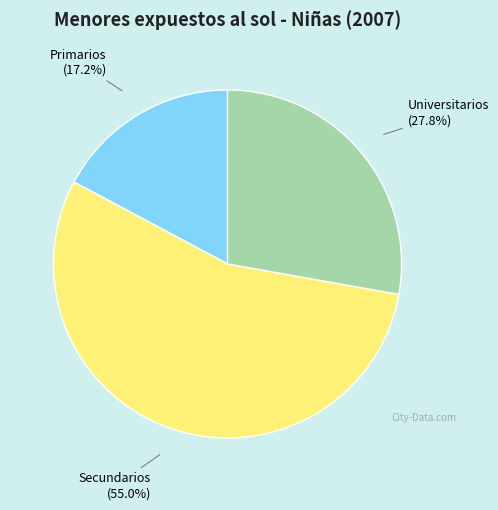

How many slices are in this pie chart?

3